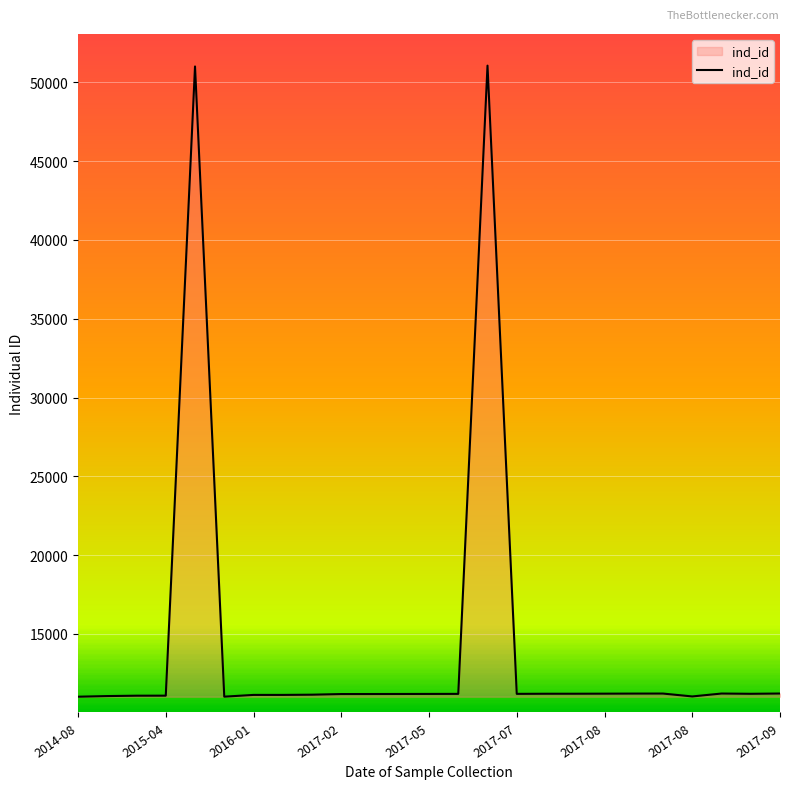

What is the greatest value displayed?

51059